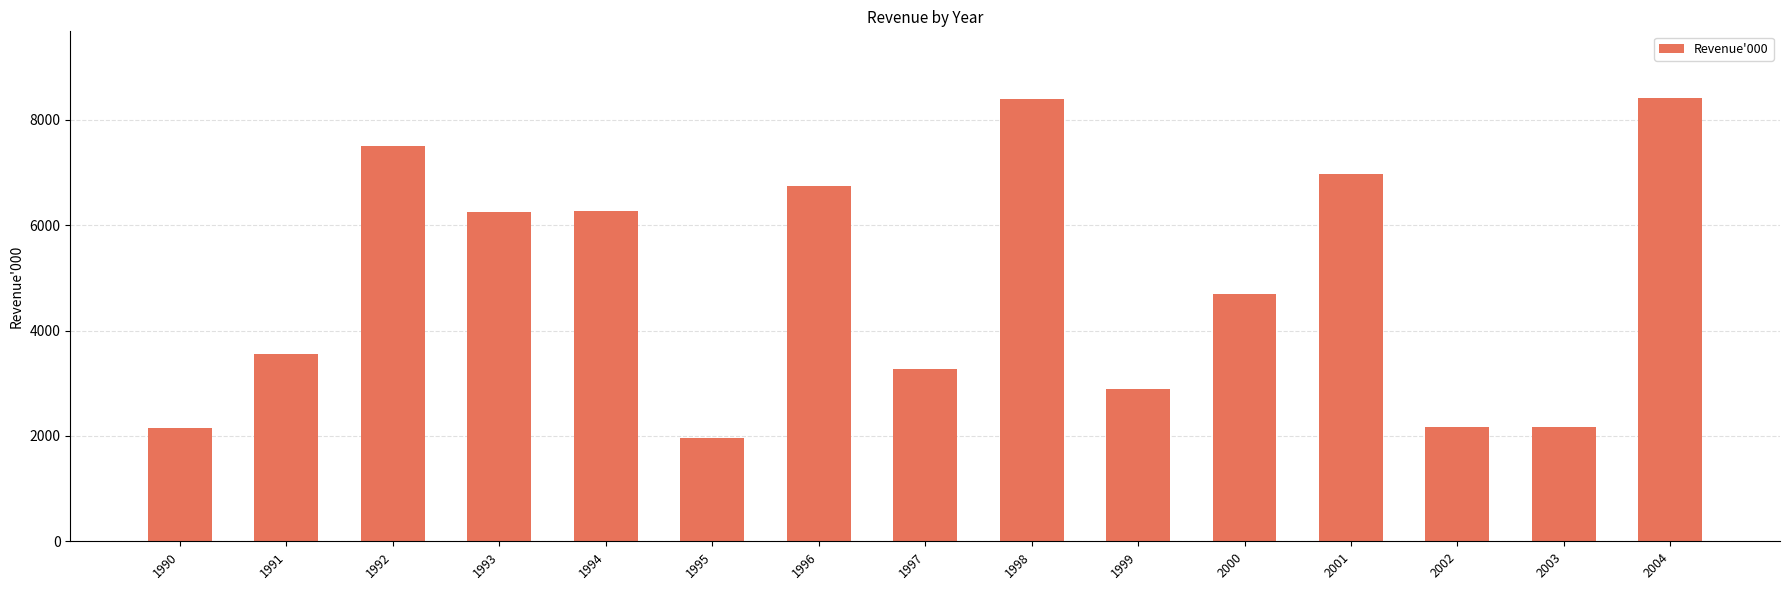

What is the approximate value at 1998, to the nearest 10?

8400